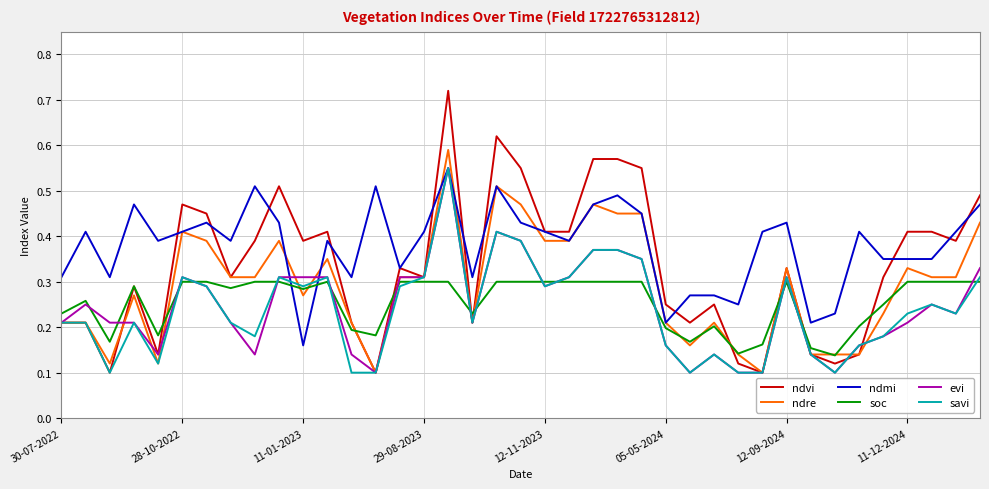

How many distinct data groups are displayed?

6